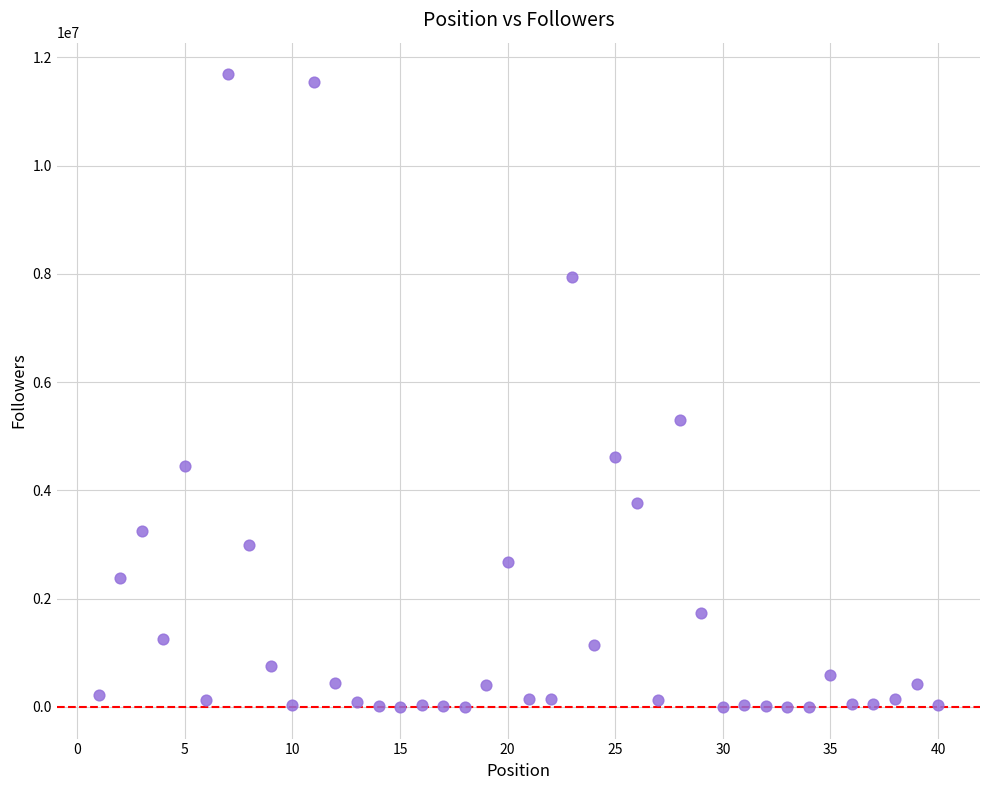

What Y value in the scatter plot is closest to 5845078?

5300247